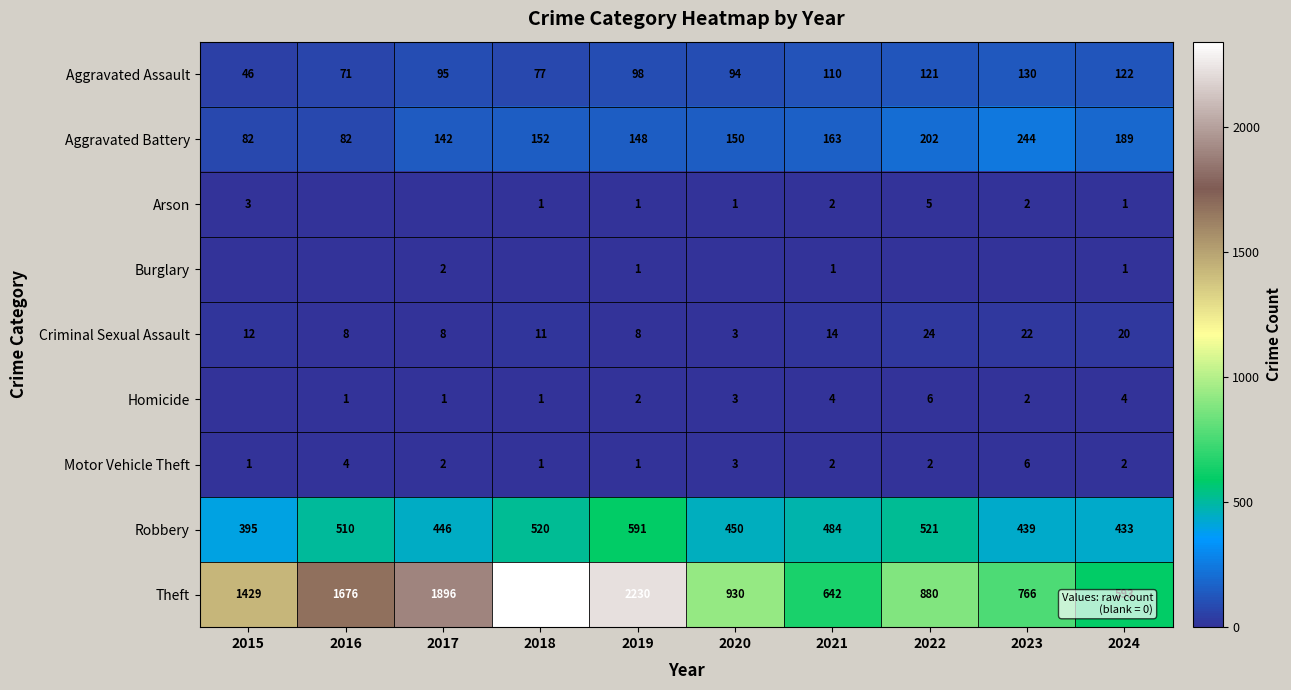

Which has a higher value, 2016 or 2015?

2016